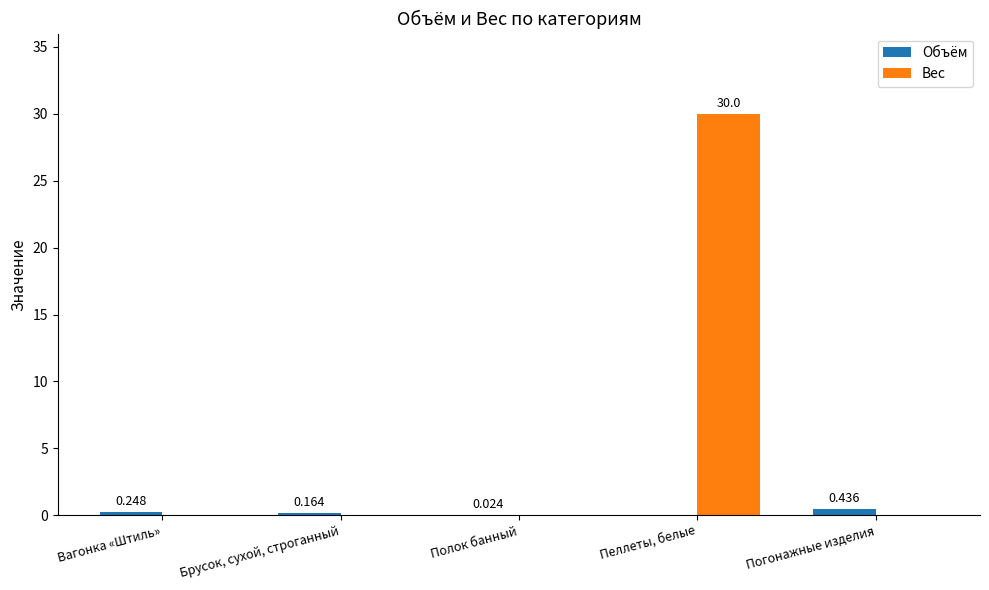

Is it true that Вес equals 30.0 at Пеллеты, белые?

True